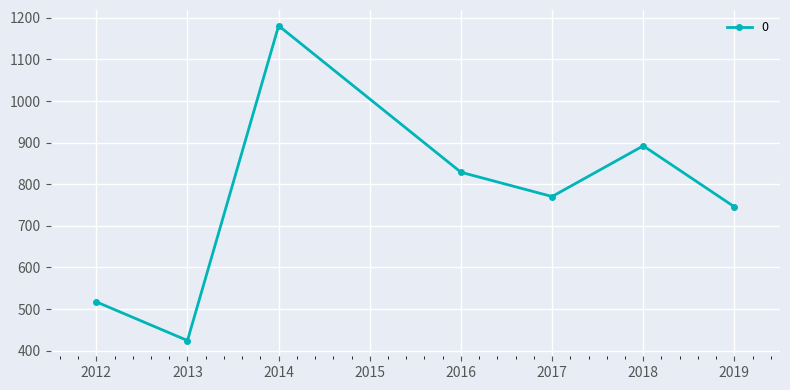

What is the value of the 5th point from the left?

770.5